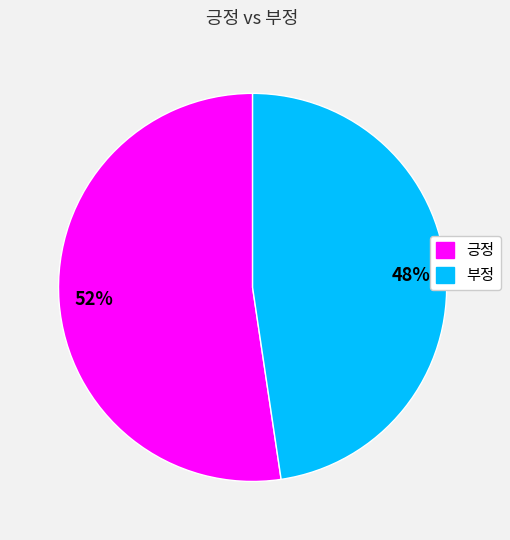

True or false: 긍정 accounts for 66% of the total.

False